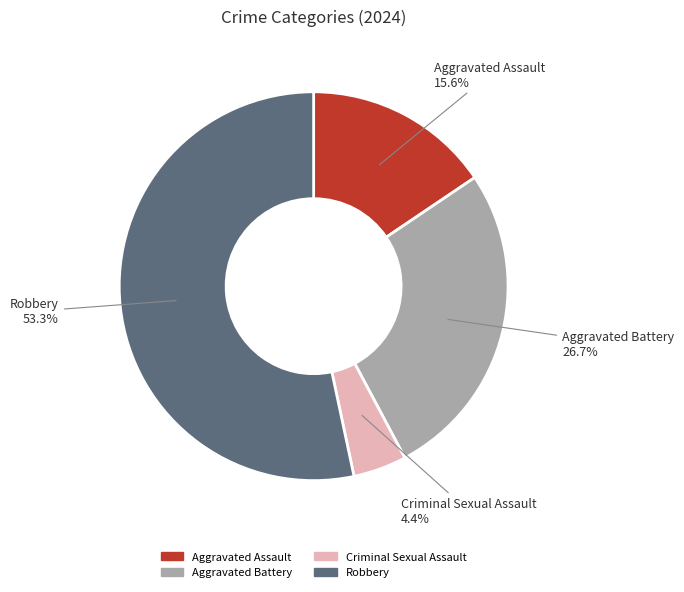

True or false: Criminal Sexual Assault accounts for 4% of the total.

True